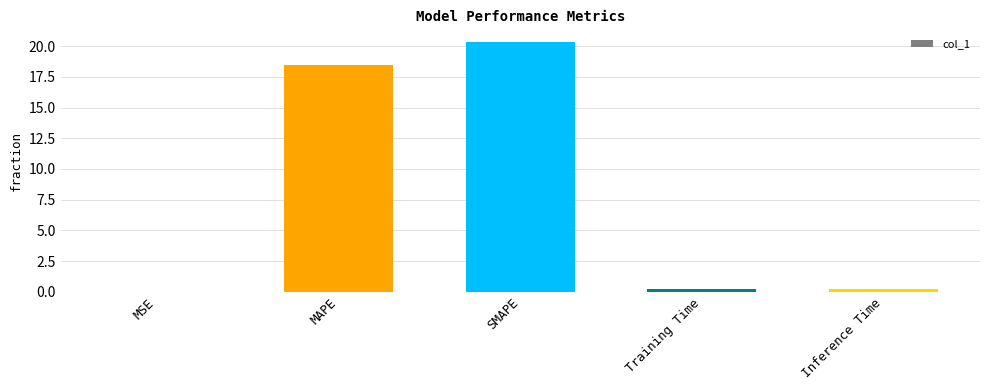

The chart shows a value of 0.2 at Training Time. True or false?

True